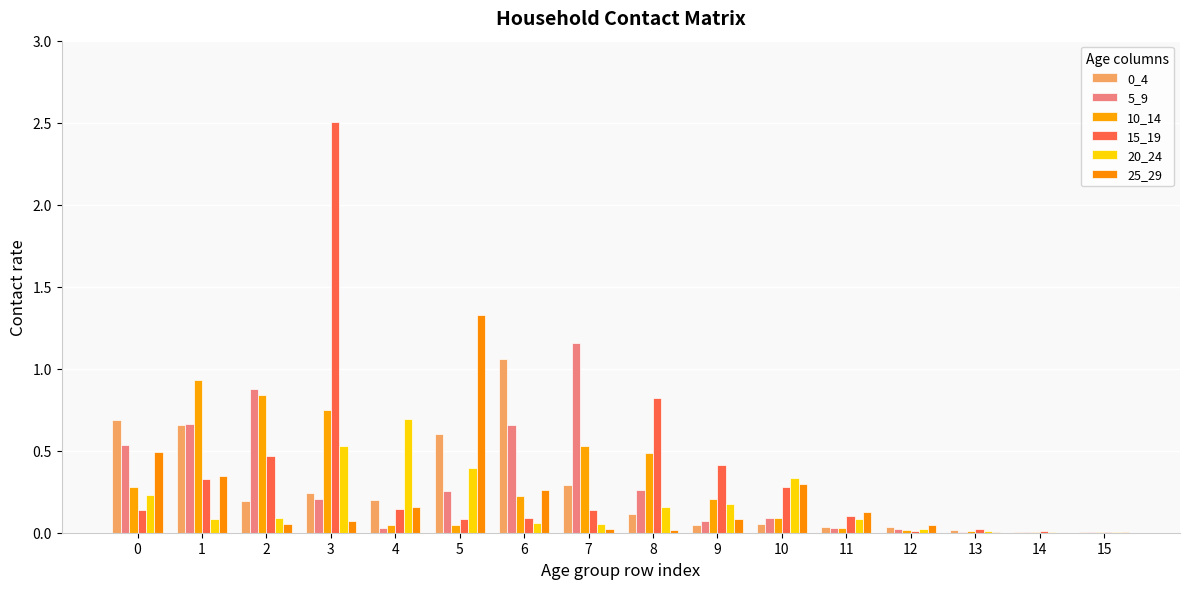

Which series changed the most between 3 and 13?

15_19